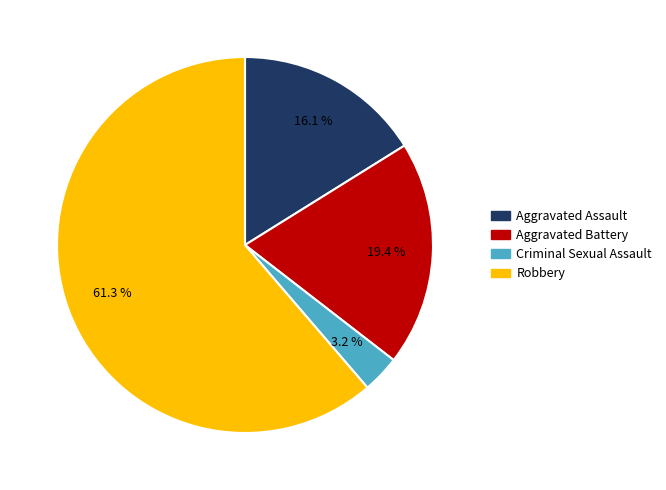

To the nearest percent, what is the difference between the largest and smallest slice percentages?

58%